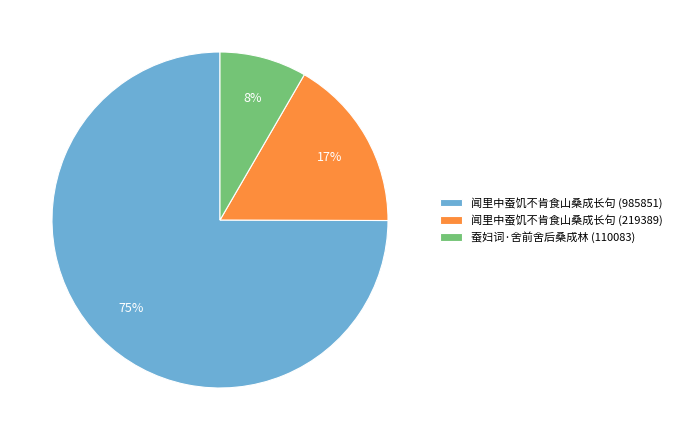

Between 蚕妇词·舍前舍后桑成林 (110083) and 闻里中蚕饥不肯食山桑成长句 (985851), which is larger?

闻里中蚕饥不肯食山桑成长句 (985851)